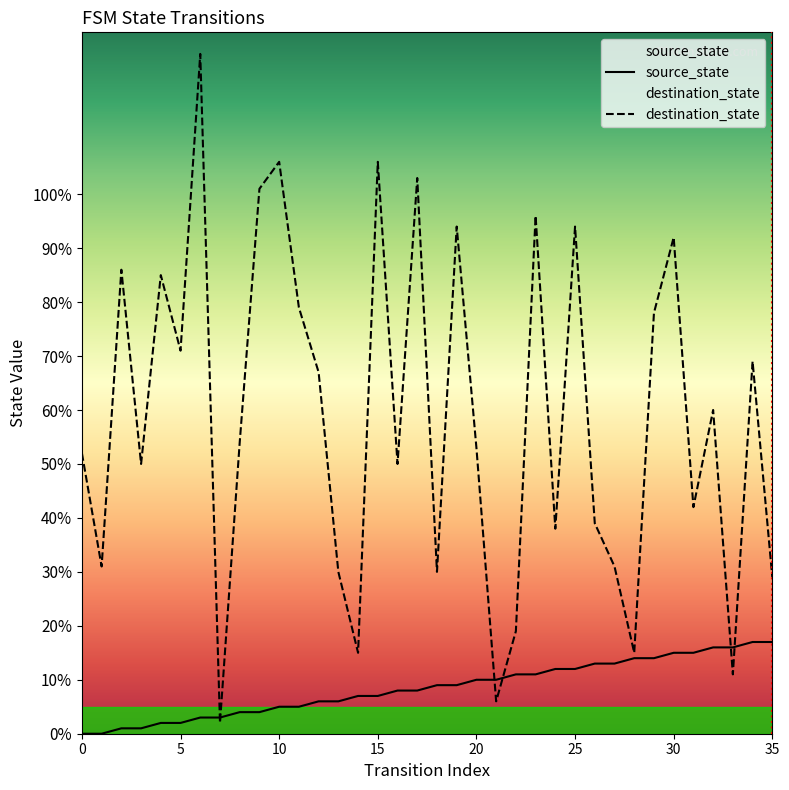

How many values in the destination_state series exceed 54?

17